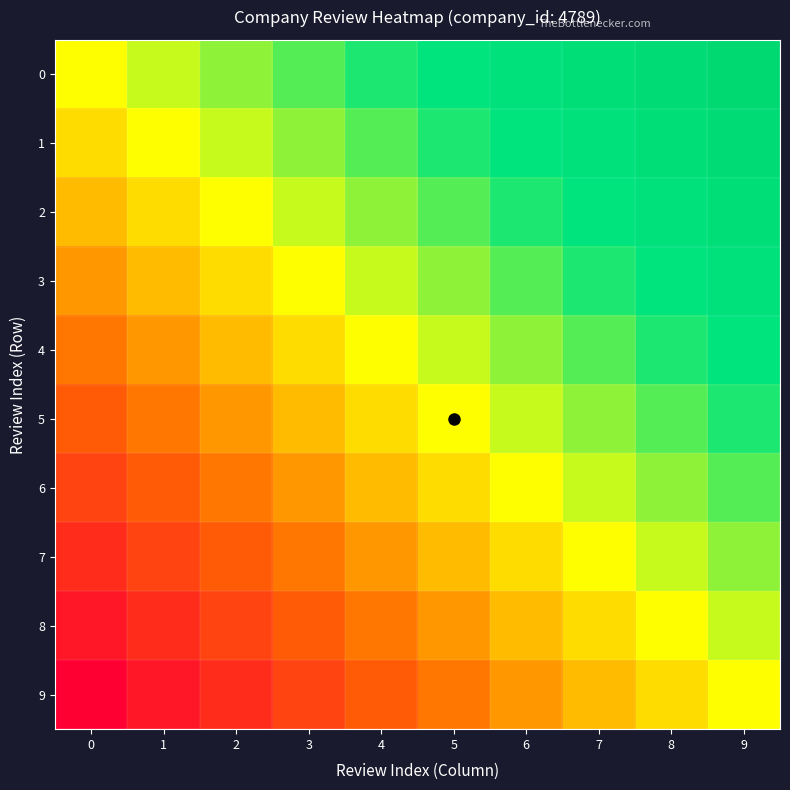

Reading left to right, transcribe all the data shown in this chart.

0: 0=0	1=1	2=2	3=3	4=4	5=5	6=6	7=7	8=8	9=9
1: 0=-1	1=0	2=1	3=2	4=3	5=4	6=5	7=6	8=7	9=8
2: 0=-2	1=-1	2=0	3=1	4=2	5=3	6=4	7=5	8=6	9=7
3: 0=-3	1=-2	2=-1	3=0	4=1	5=2	6=3	7=4	8=5	9=6
4: 0=-4	1=-3	2=-2	3=-1	4=0	5=1	6=2	7=3	8=4	9=5
5: 0=-5	1=-4	2=-3	3=-2	4=-1	5=0	6=1	7=2	8=3	9=4
6: 0=-6	1=-5	2=-4	3=-3	4=-2	5=-1	6=0	7=1	8=2	9=3
7: 0=-7	1=-6	2=-5	3=-4	4=-3	5=-2	6=-1	7=0	8=1	9=2
8: 0=-8	1=-7	2=-6	3=-5	4=-4	5=-3	6=-2	7=-1	8=0	9=1
9: 0=-9	1=-8	2=-7	3=-6	4=-5	5=-4	6=-3	7=-2	8=-1	9=0